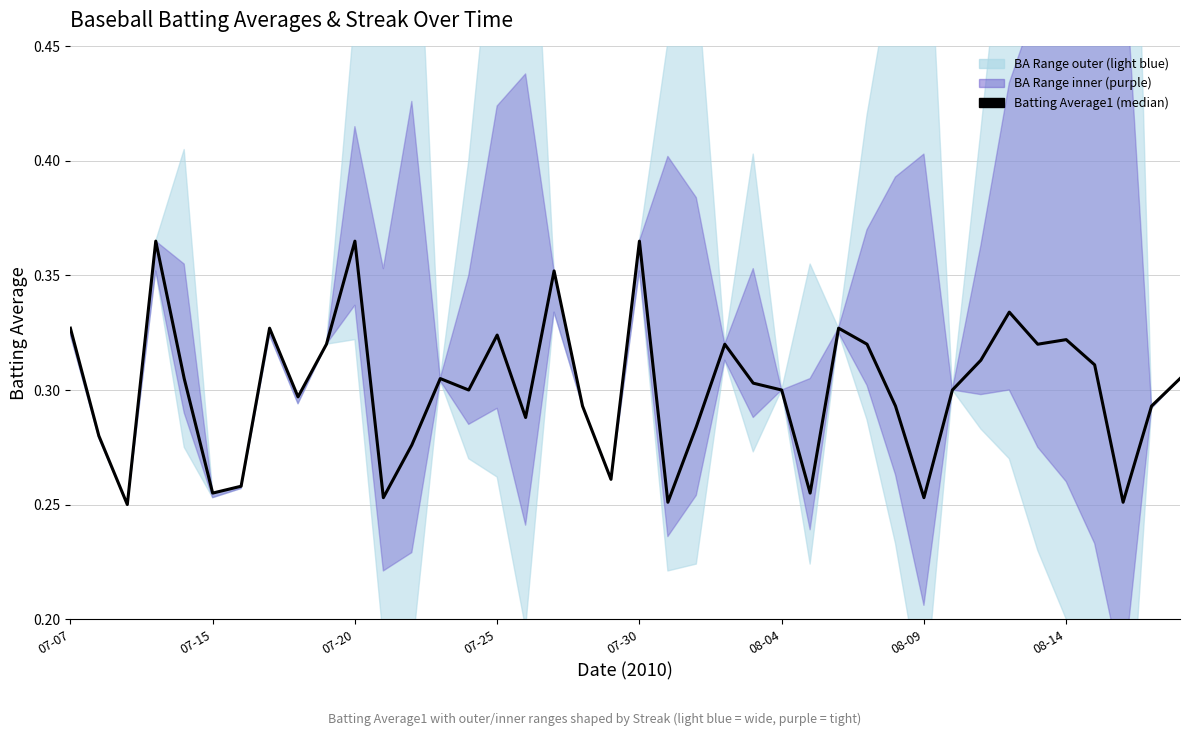

What is the value of the 34th point from the left?

0.3